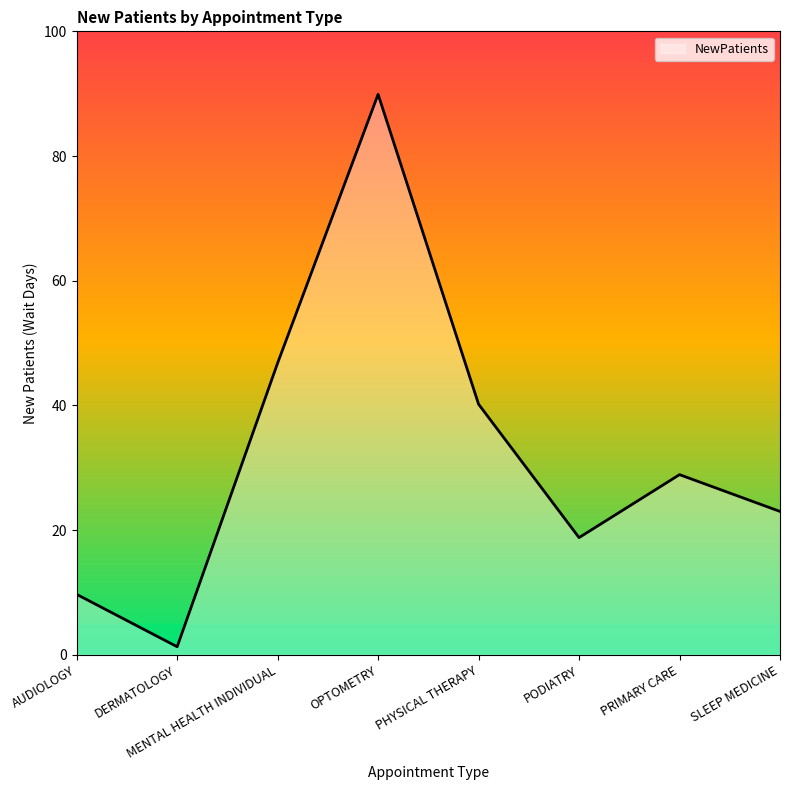

List the labels in order of value, smallest first.

DERMATOLOGY, AUDIOLOGY, PODIATRY, SLEEP MEDICINE, PRIMARY CARE, PHYSICAL THERAPY, MENTAL HEALTH INDIVIDUAL, OPTOMETRY